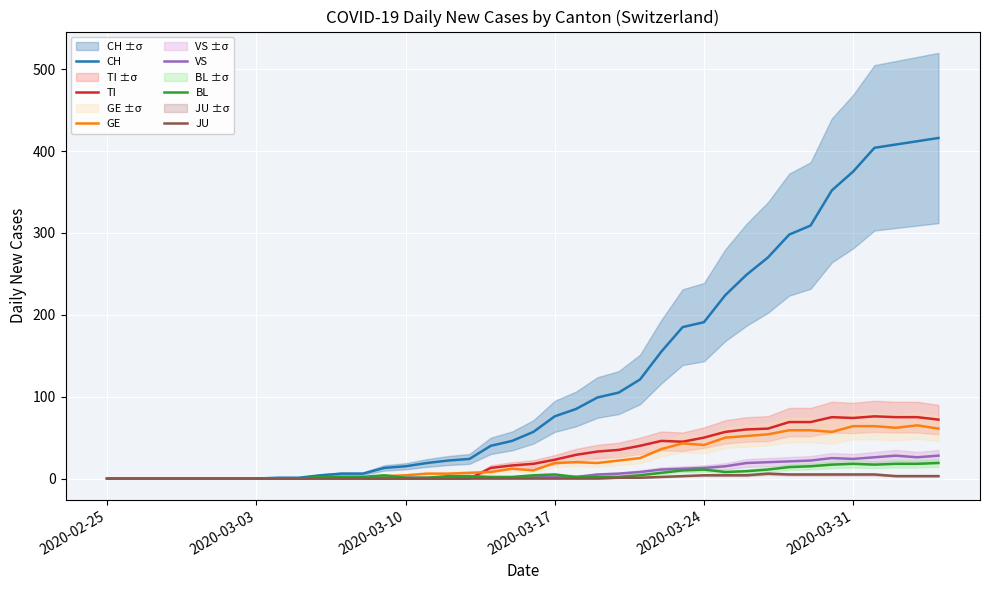

What is the difference between the maximum and minimum values in the CH series?

416